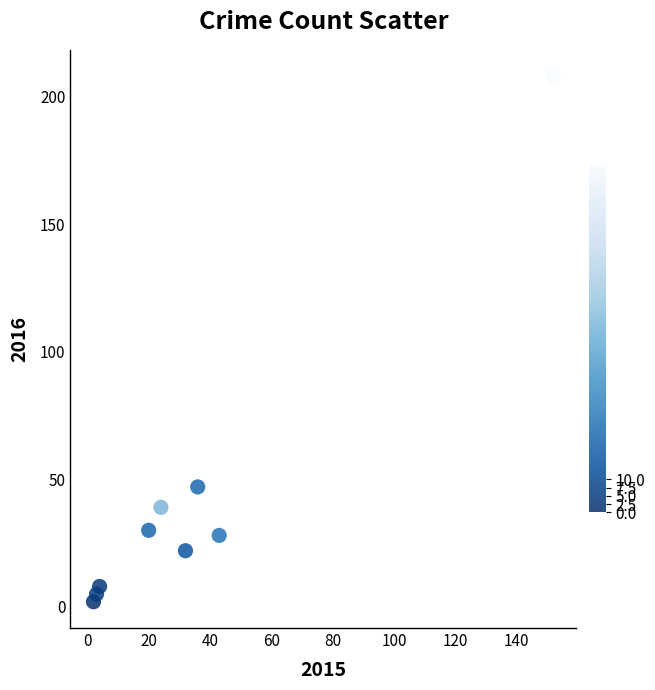

What Y value in the scatter plot is closest to 105?

47